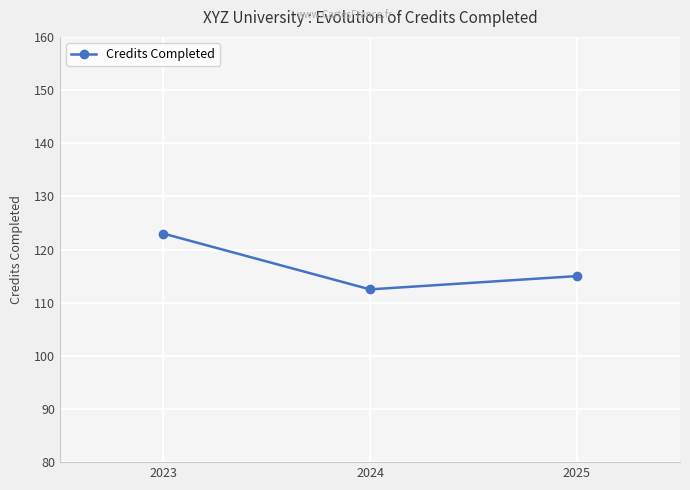

Between 2025 and 2024, which is larger?

2025